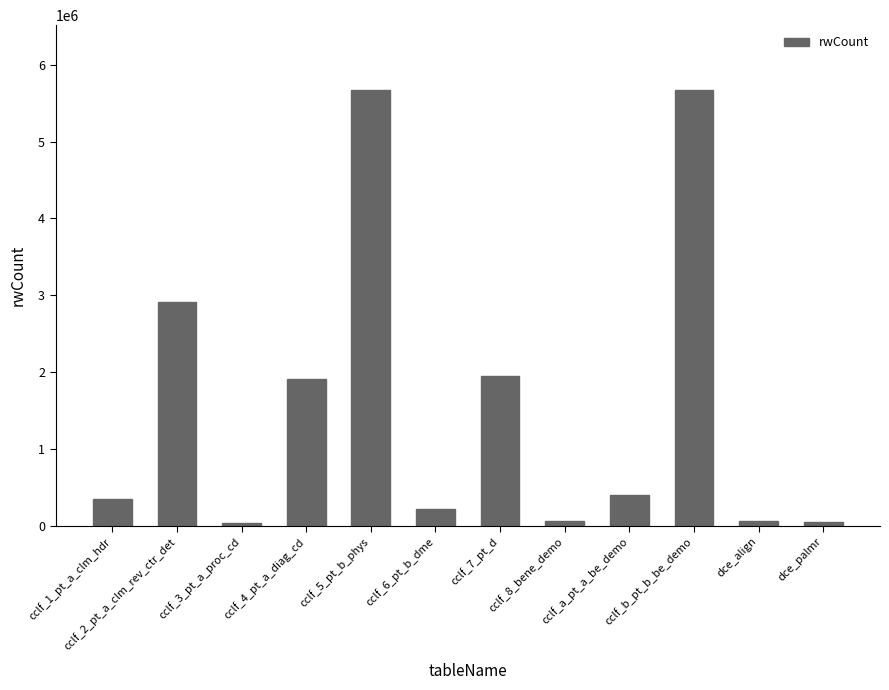

The value at cclf_4_pt_a_diag_cd is 967916. True or false?

False